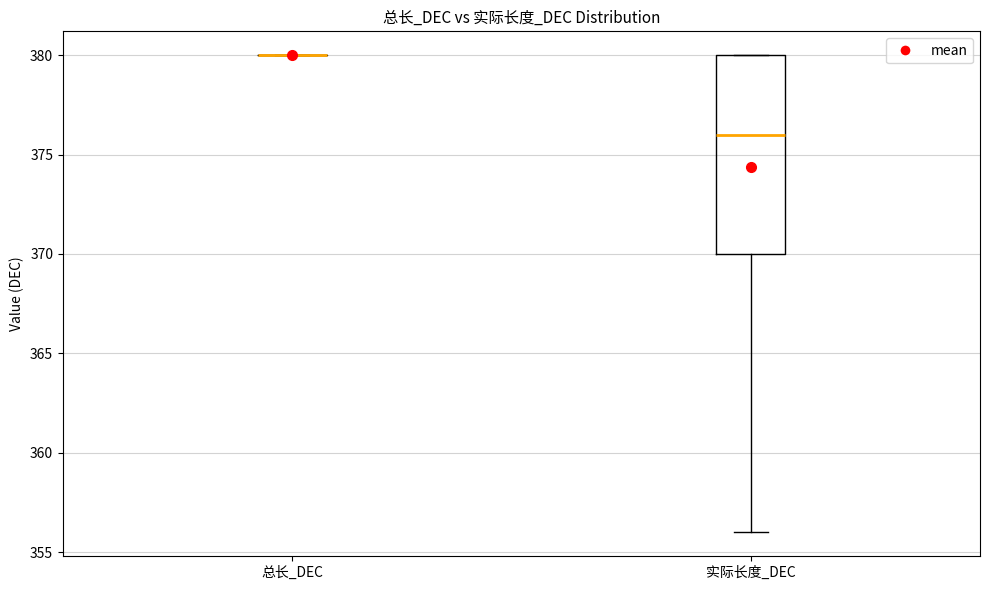

Reading left to right, transcribe this box plot: for each box, give where its median line is, the range the box spans, and where its two whiskers end, as read against the y-axis. The values are not printed on the chart, so give them approximately, as read against the axis.

总长_DEC: box collapsed to a line at 380, whiskers 380 to 380
实际长度_DEC: median 376, box 370 to 380, whiskers 356 to 380